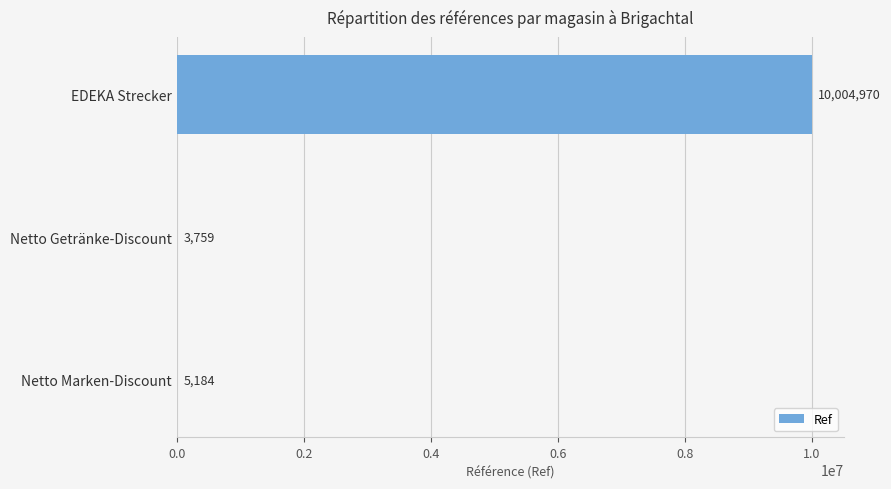

What is the maximum value shown in the chart?

10004970